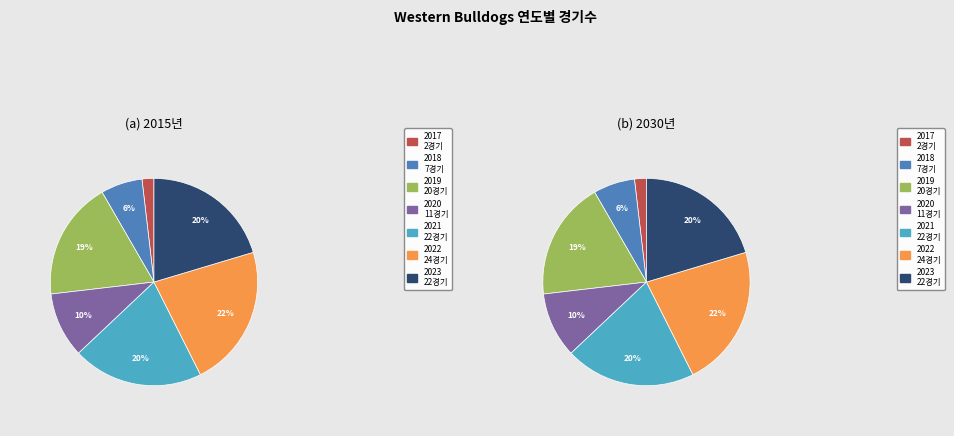

What portion of the pie excludes 2017?

98.1%